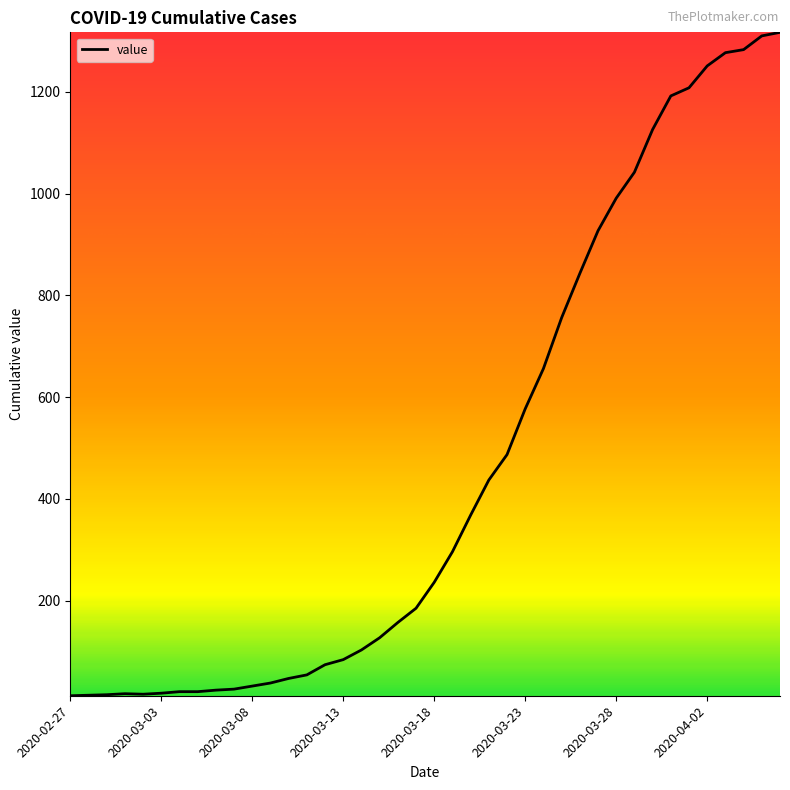

Count the number of data series in this chart.

1